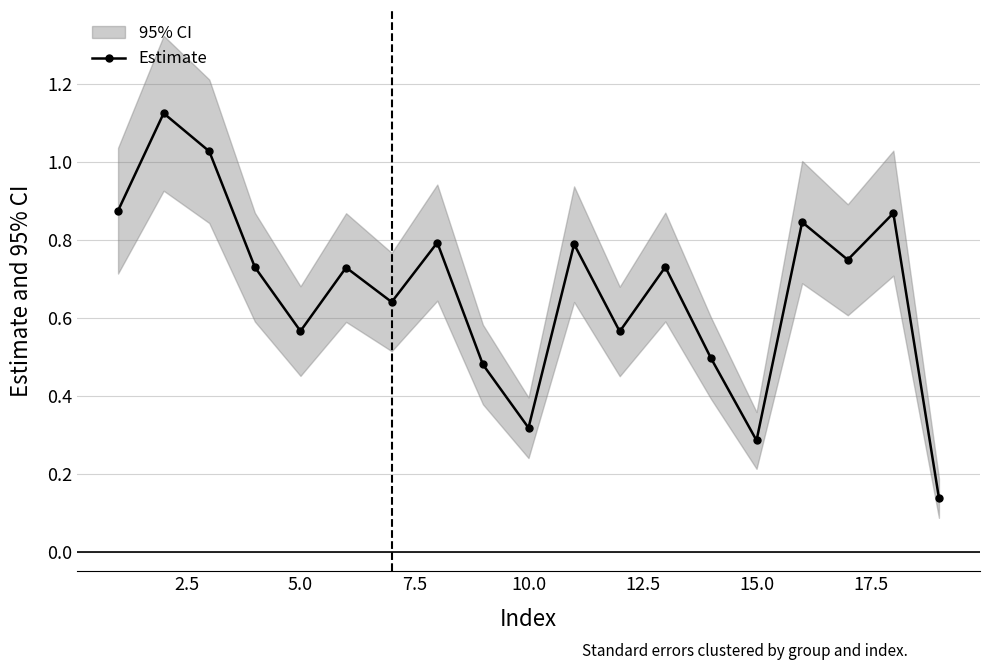

True or false: Estimate has more than 2 interior local peaks.

True